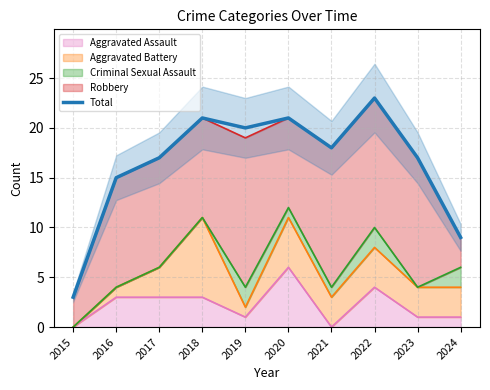

What is the greatest value displayed?

23